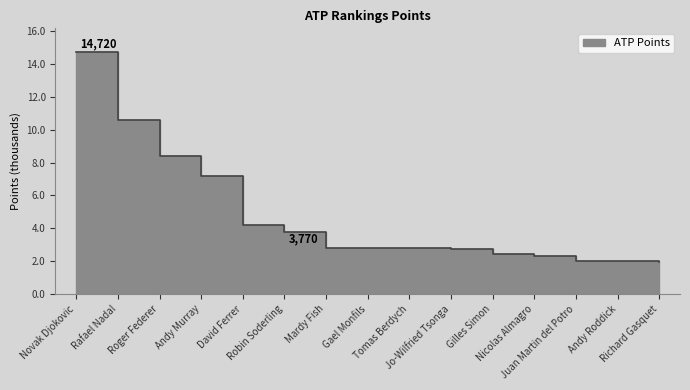

The value at Robin Soderling is 1156. True or false?

False